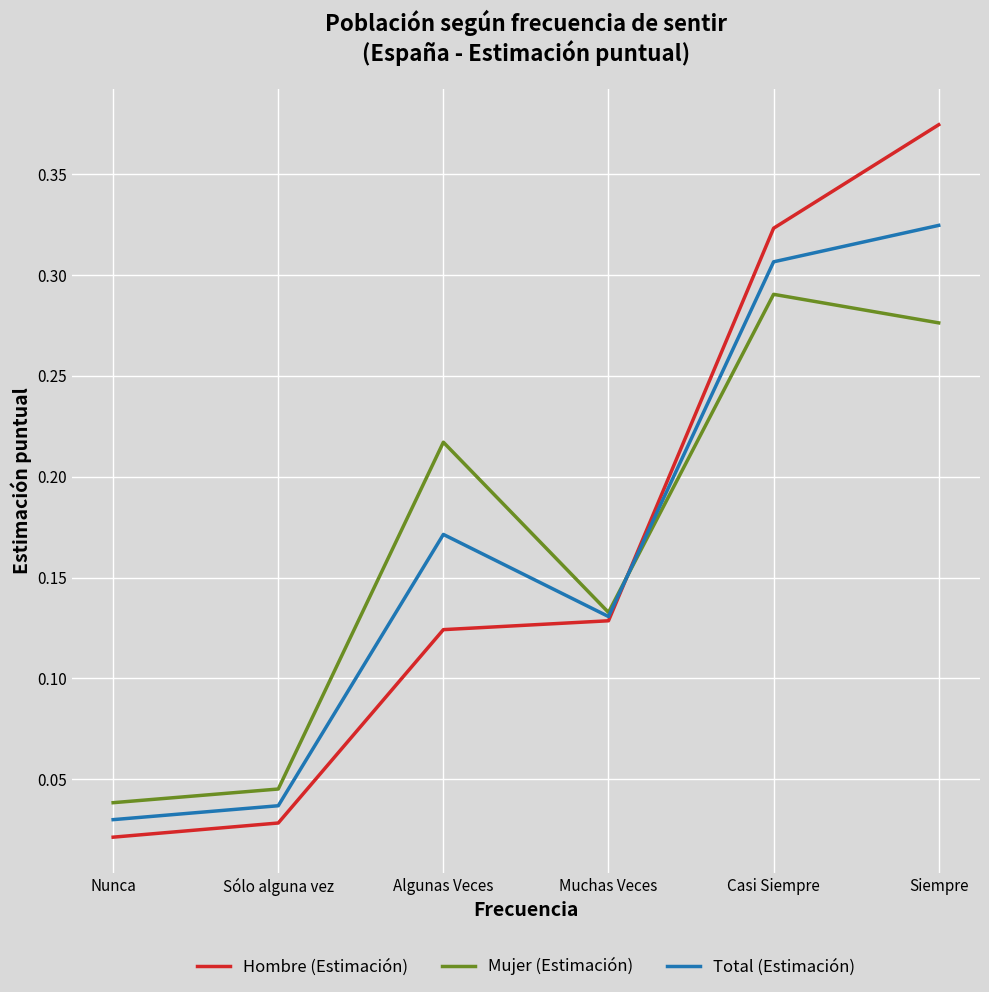

The value of Mujer (Estimación) at Algunas Veces is 0.1. True or false?

False